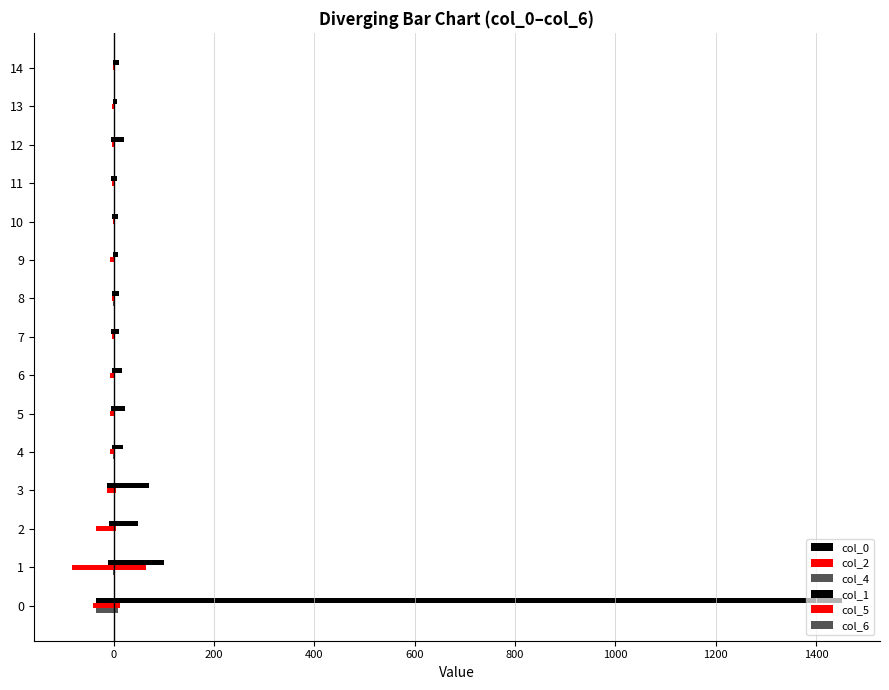

How many series are shown in this chart?

6